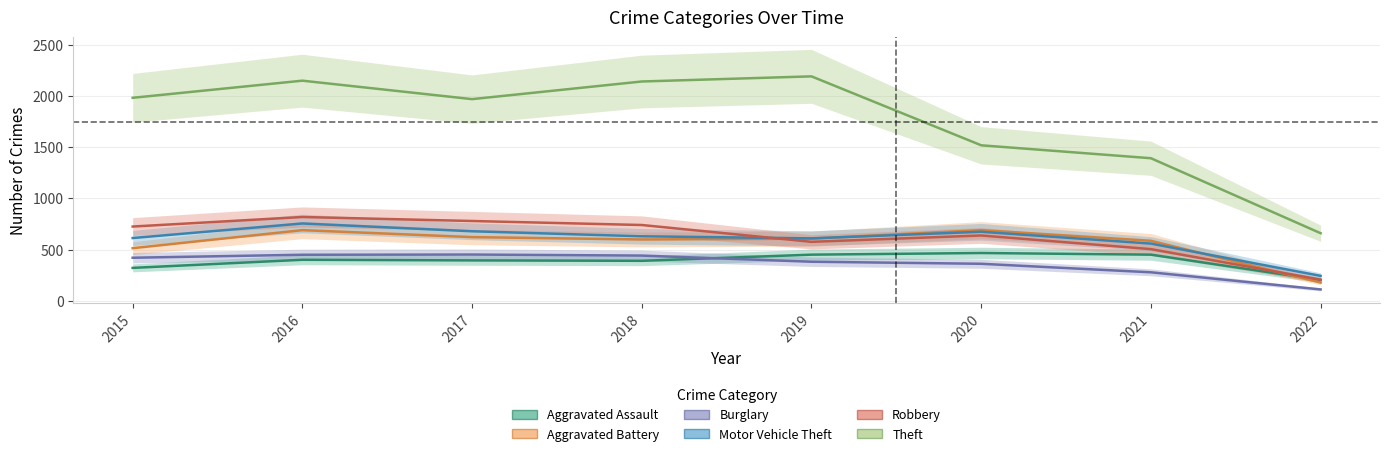

What is the average value of the Robbery series?

624